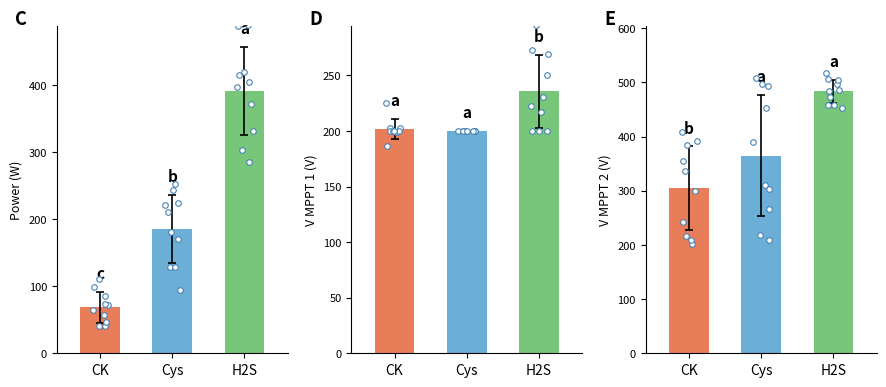

Is the value of V MPPT 2(V) at H2S greater than the value of V MPPT 1(V) at H2S?

Yes